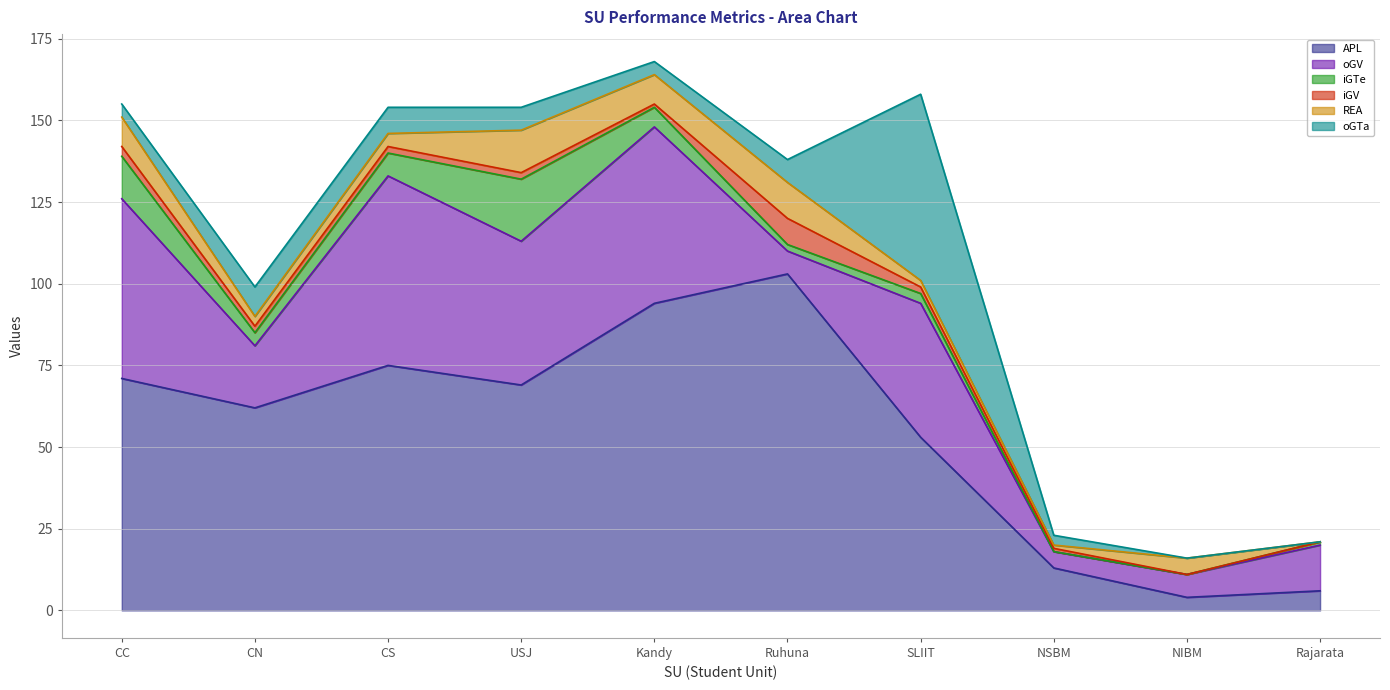

What position from the right is SLIIT?

4